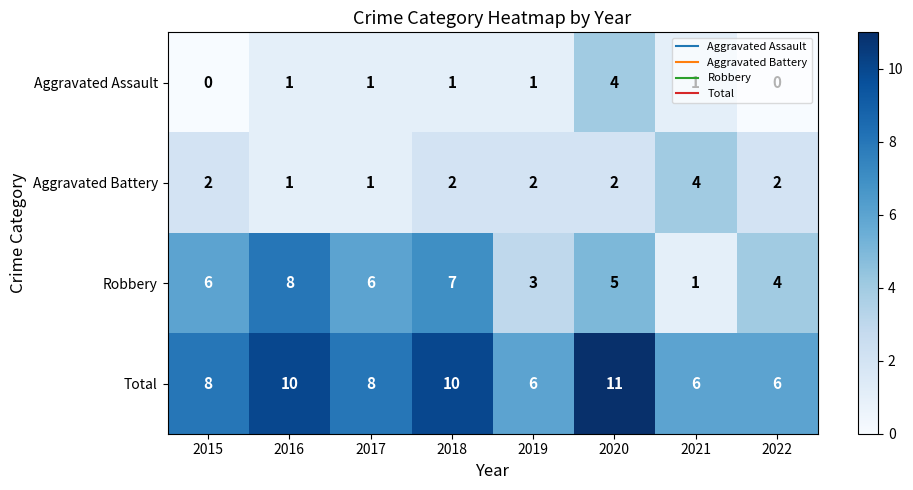

Which series has the largest total across all categories?

Total